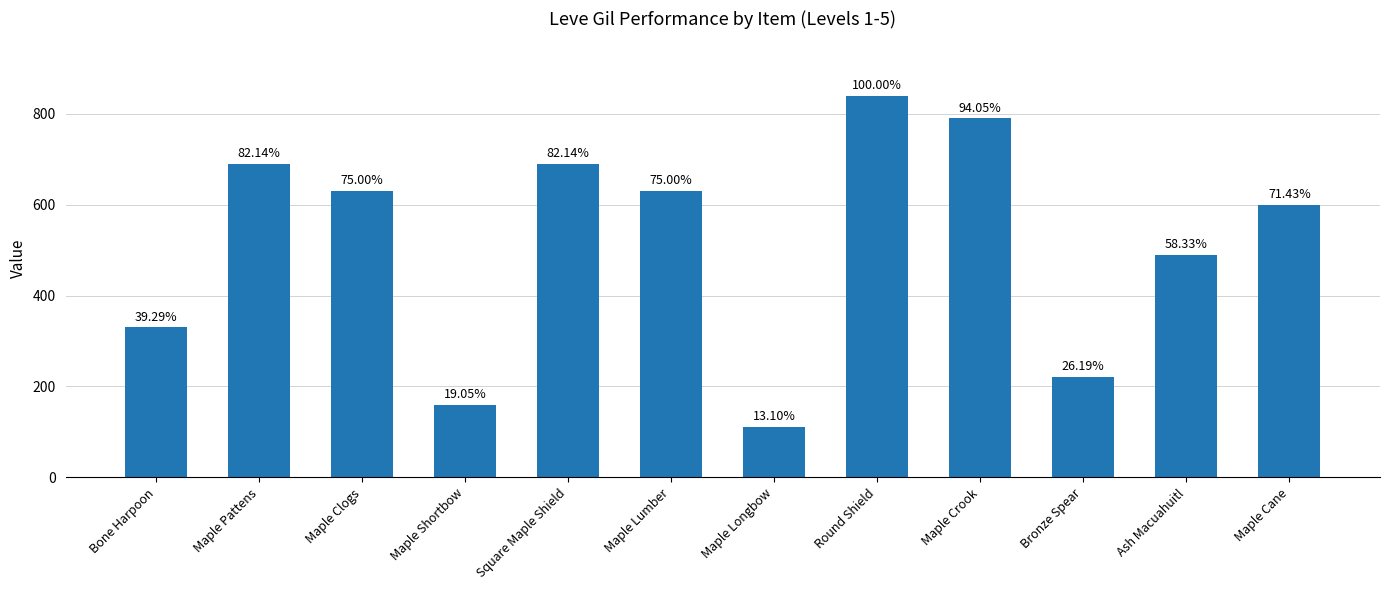

How many bars are there in total?

12